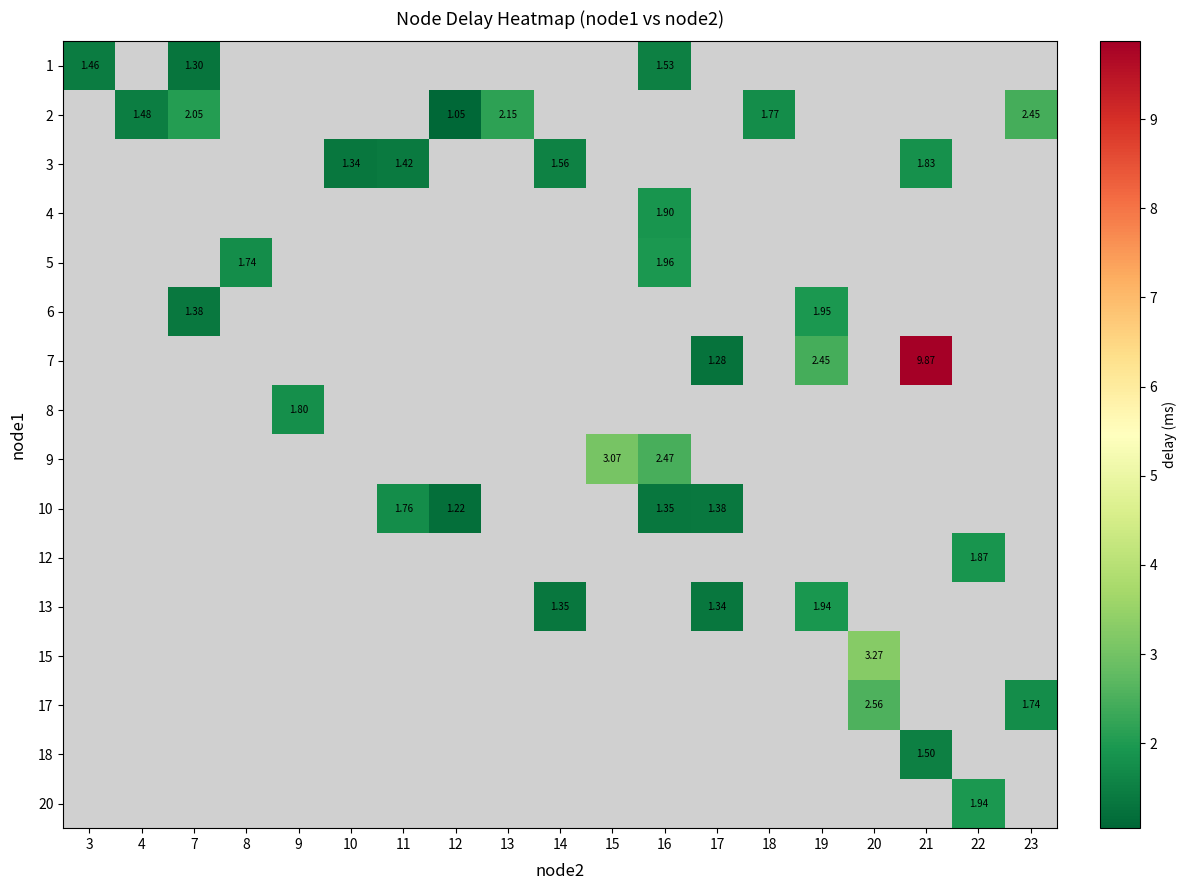

Which label corresponds to the smallest value in the chart?

12